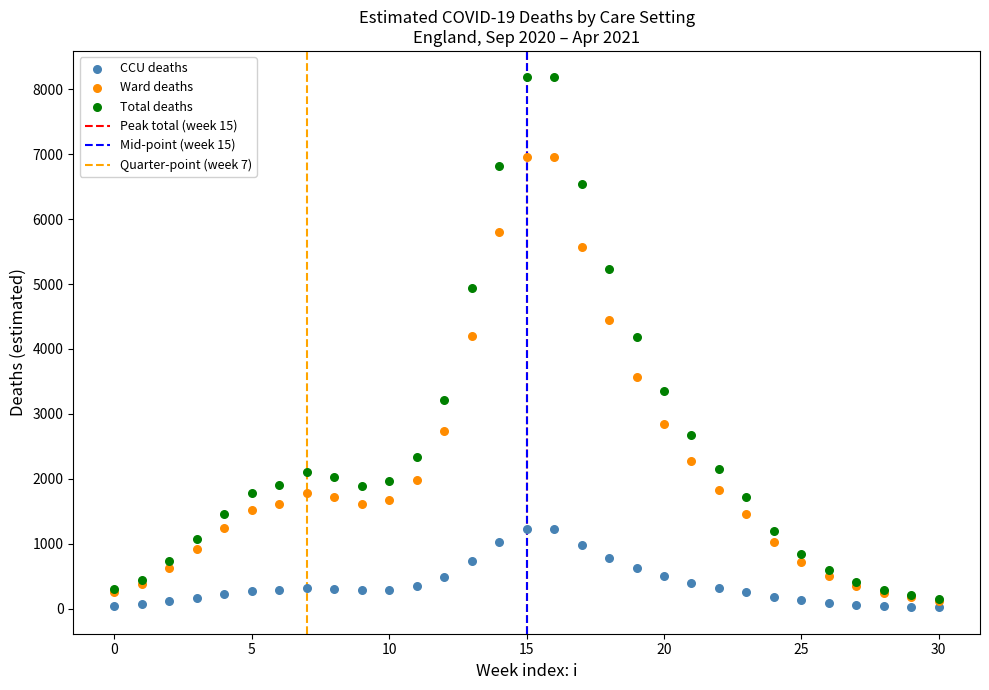

Which series has the largest Y range (max minus min)?

Total deaths